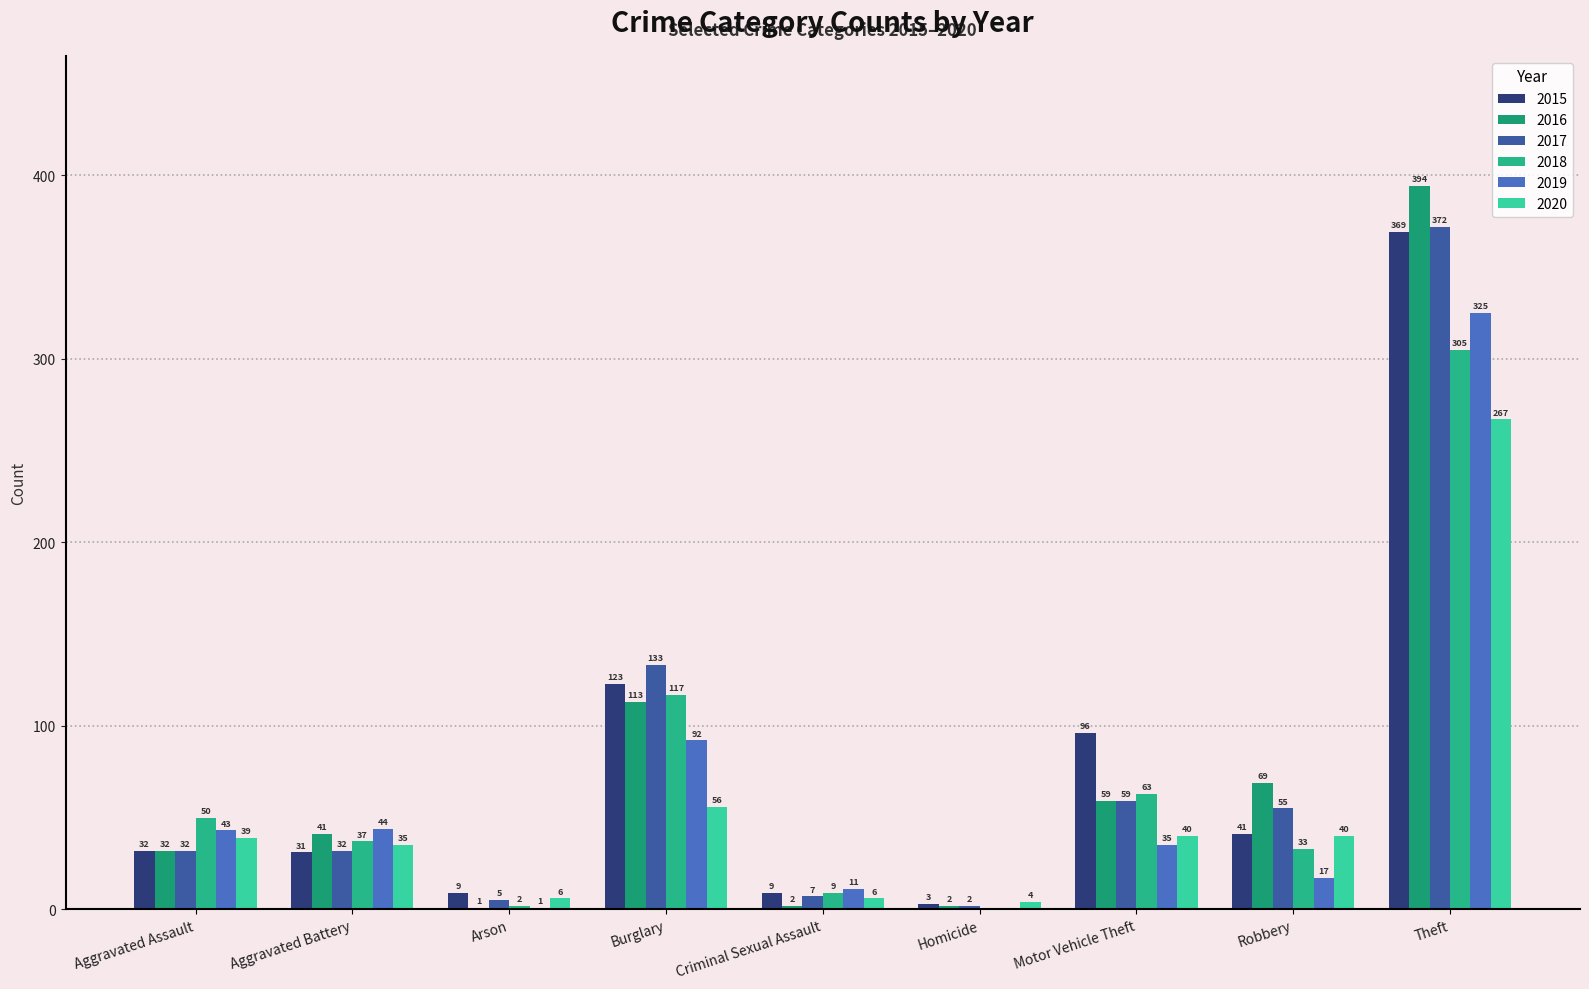

What is the spread (max minus min) of values at Robbery?

52